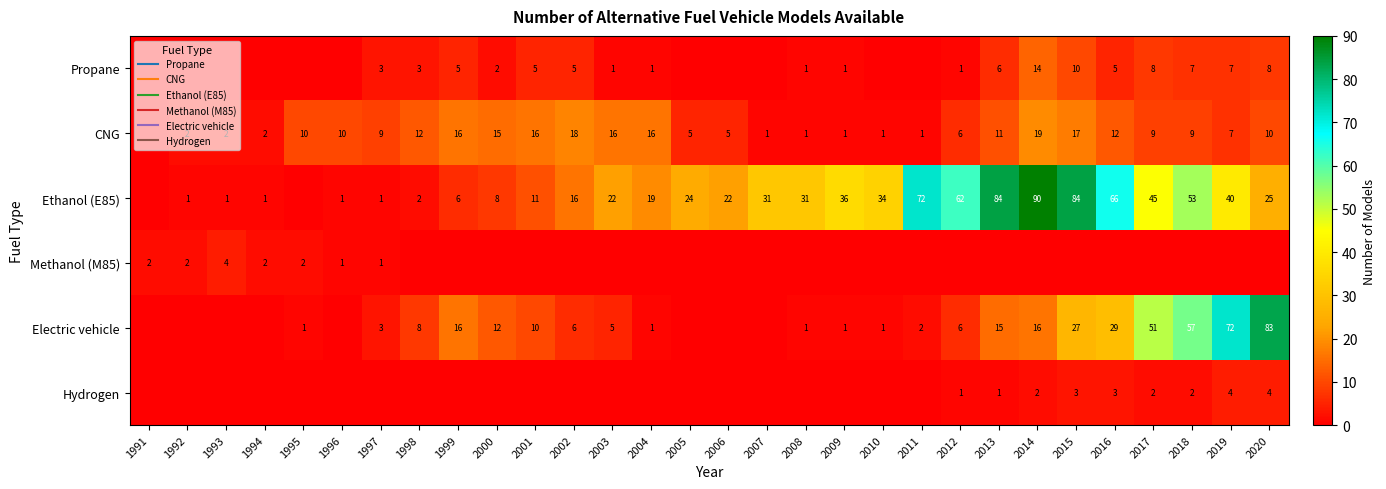

At how many categories does at least one series exceed 56?

9